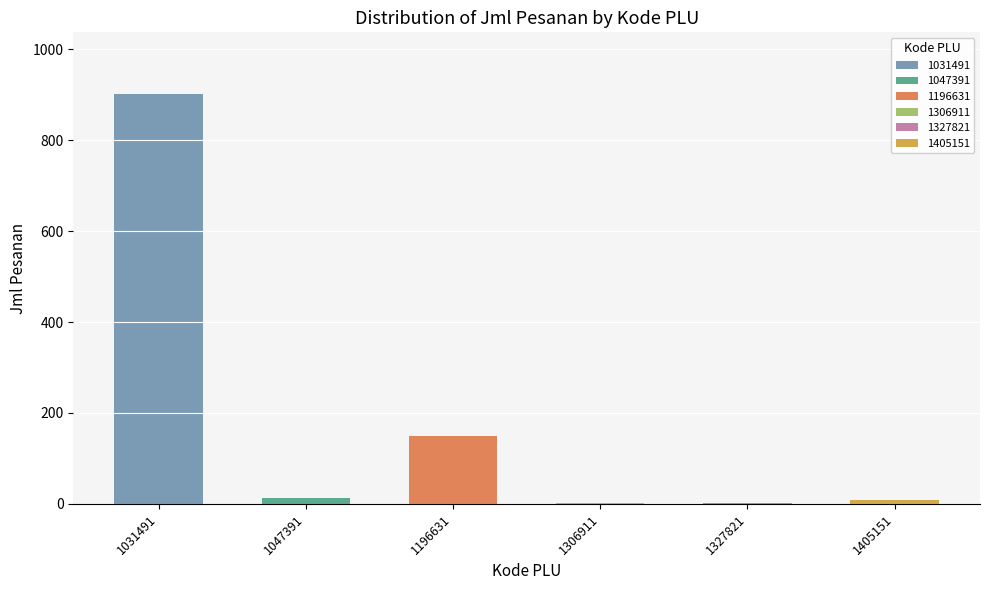

At which label does the data first exceed 14?

1031491